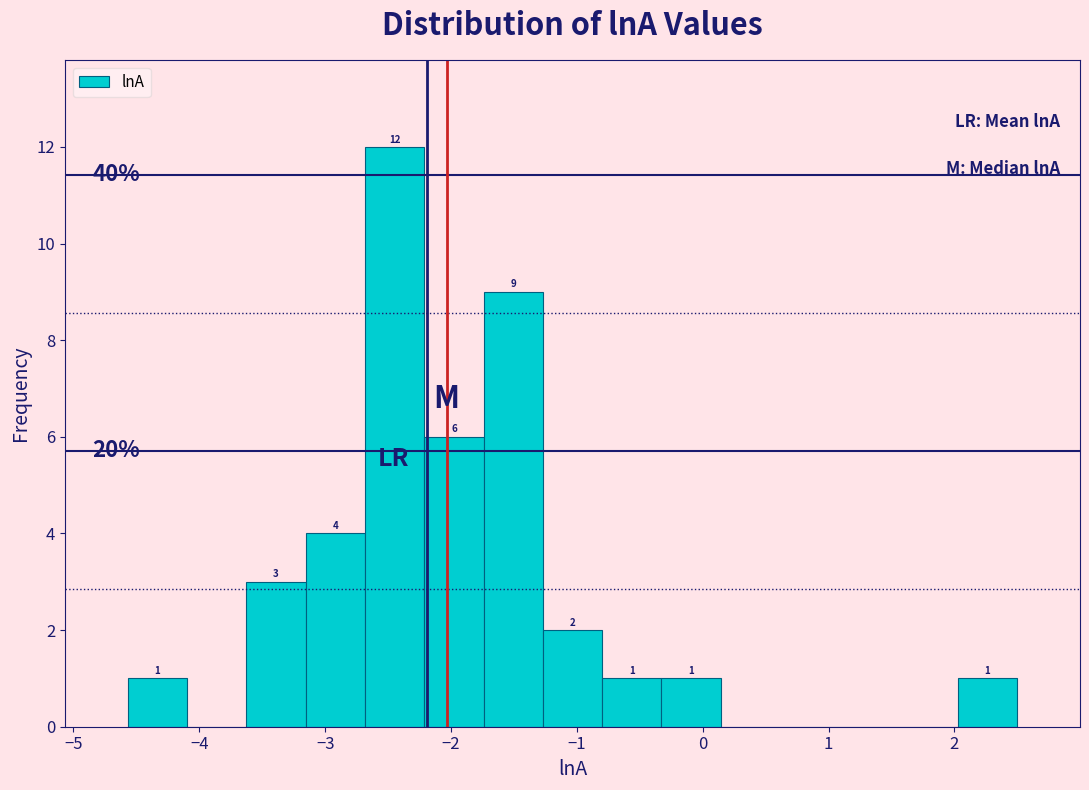

Over which range of the x-axis is the bar tallest?

-2.7 to -2.2